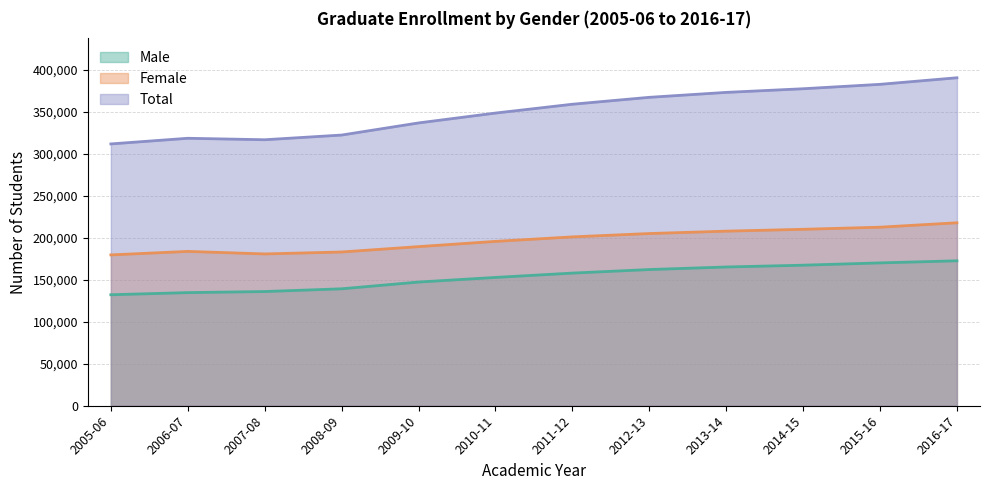

Which category has the lowest value in the Female series?

2005-06